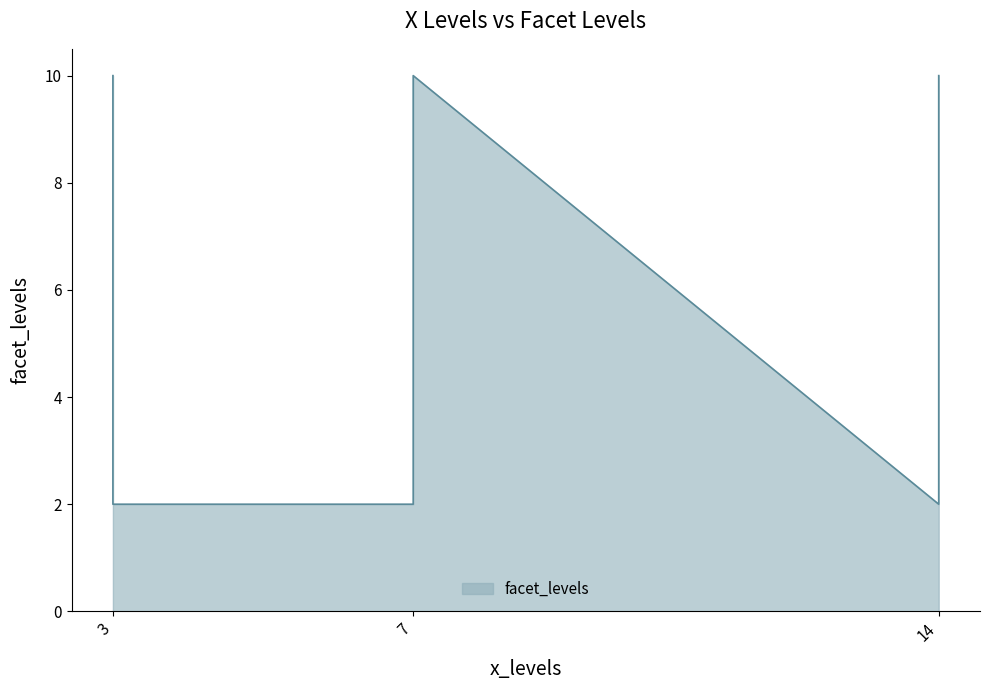

What is the difference between the maximum and second lowest values?

8